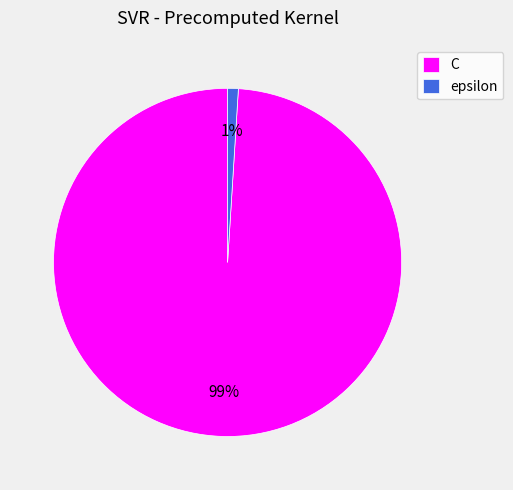

Is there a majority slice in this chart?

Yes